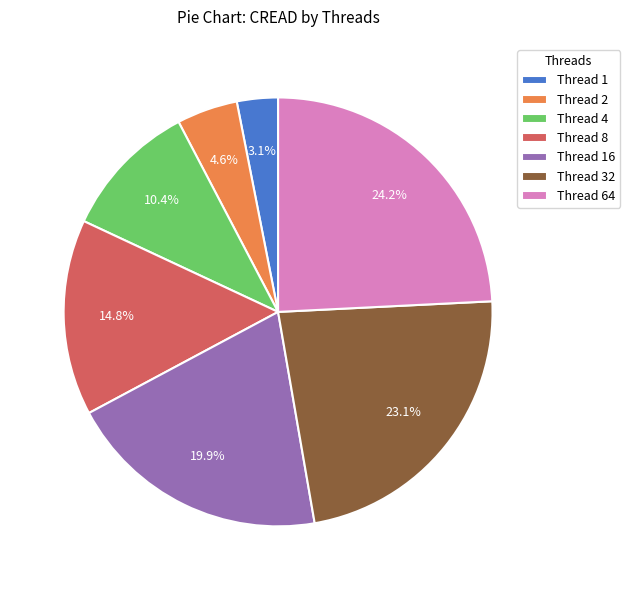

Rank the categories by value from highest to lowest.

Thread 64, Thread 32, Thread 16, Thread 8, Thread 4, Thread 2, Thread 1